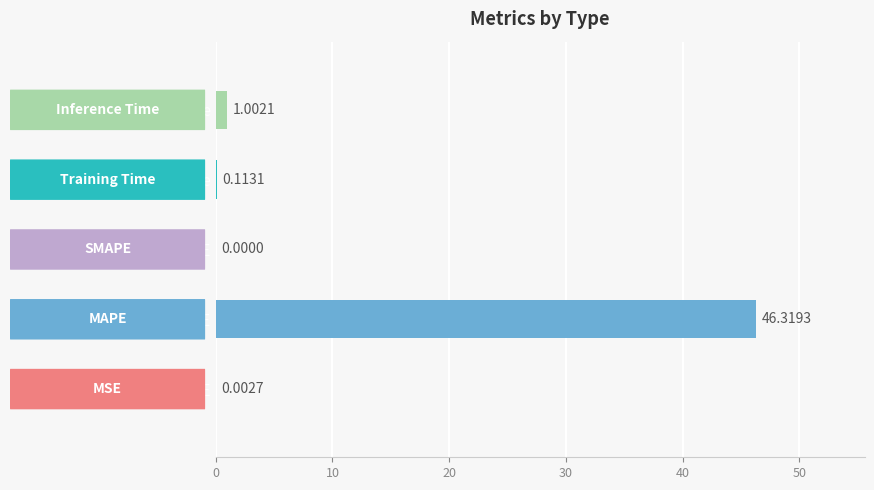

Are the bars grouped side by side (vs. stacked)?

No